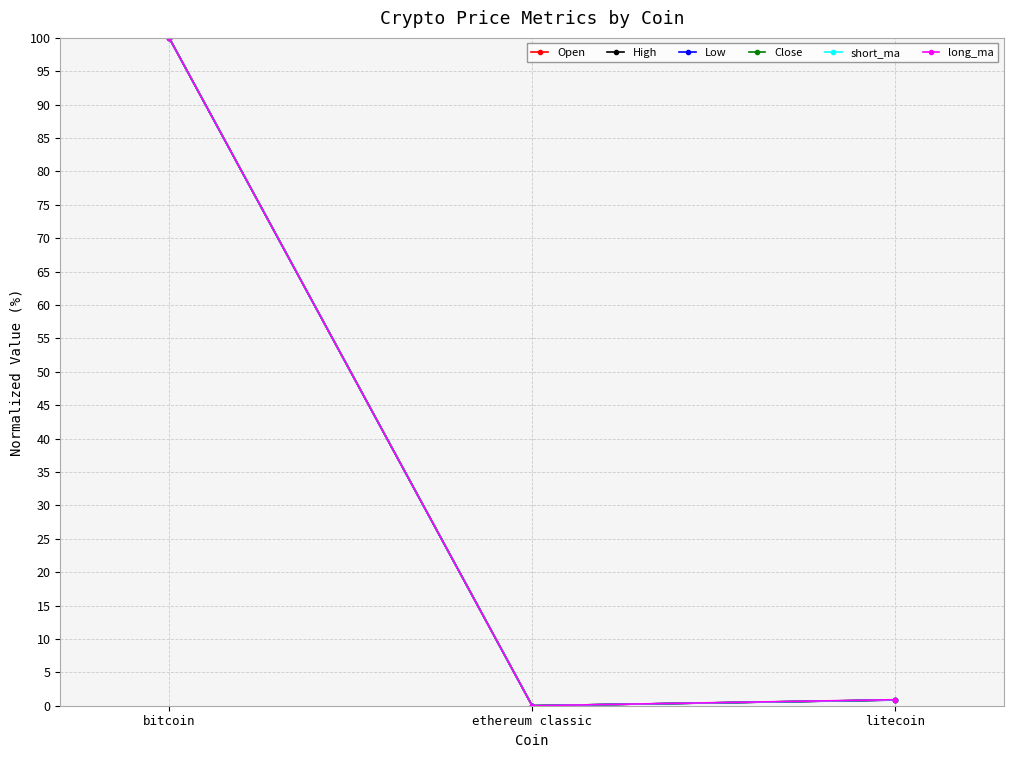

At which category is the sum across all series the highest?

bitcoin